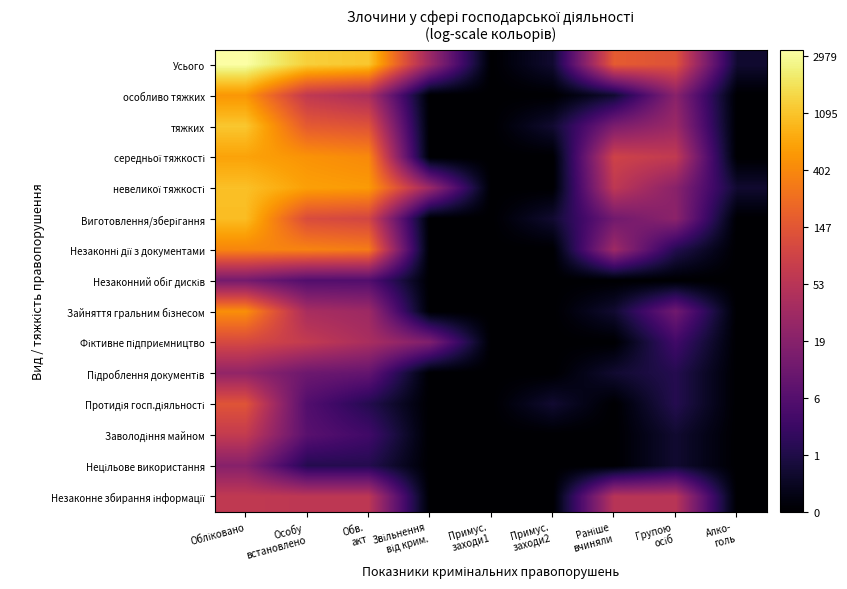

What is the difference between the highest and lowest values at Обв.
акт?

5.9